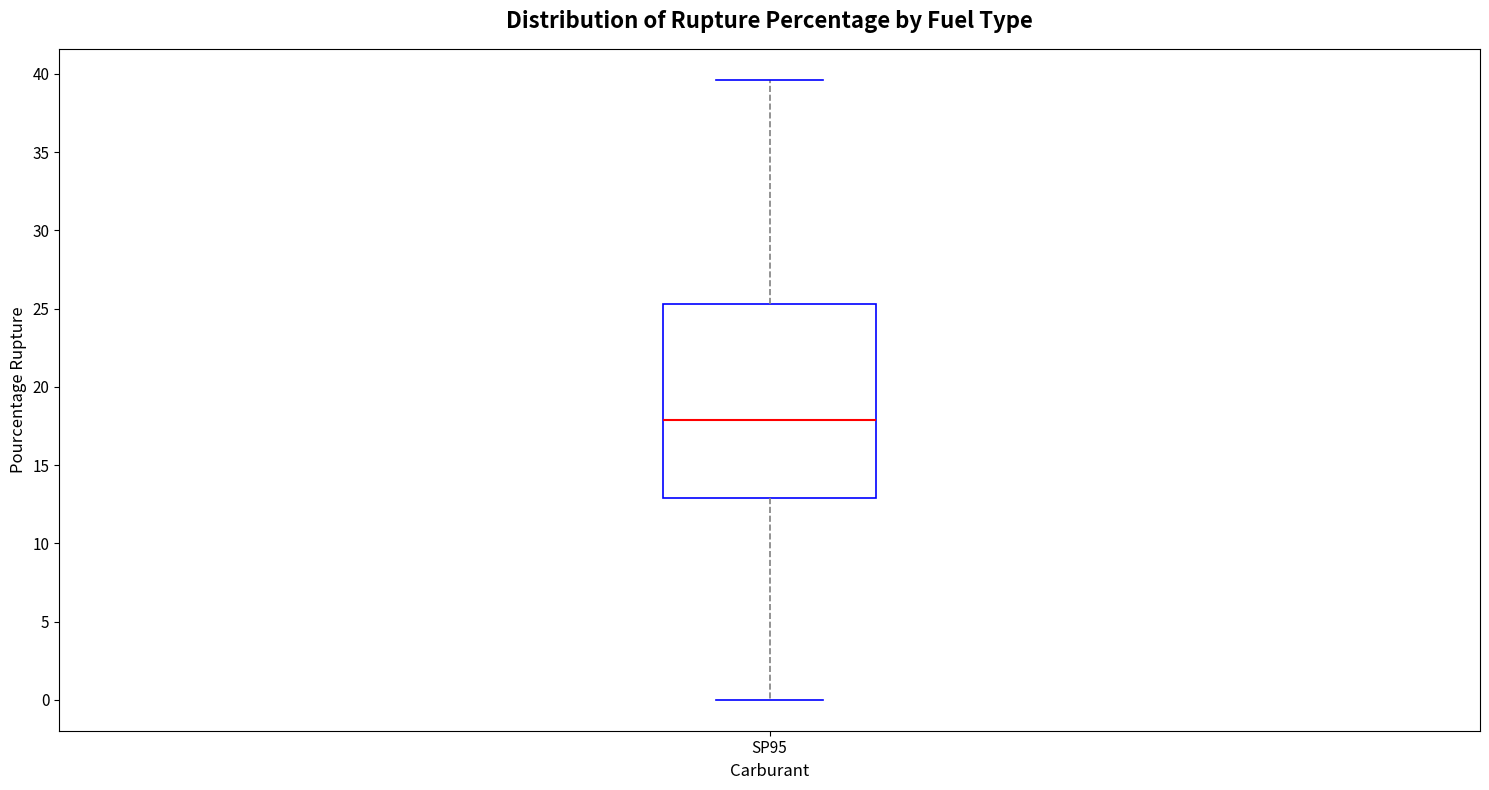

Read this box plot against the y-axis: the position of the median line, the range covered by the box, and the ends of both whiskers. The values are not printed on the chart, so give them approximately, as read against the axis.

median 18.0, box 13.0 to 25.5, whiskers 0.0 to 39.5